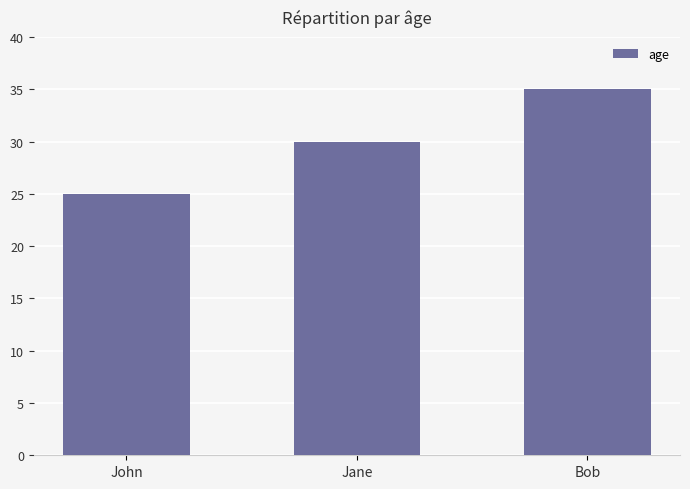

What is the ratio of the value at Jane to the value at John?

1.2